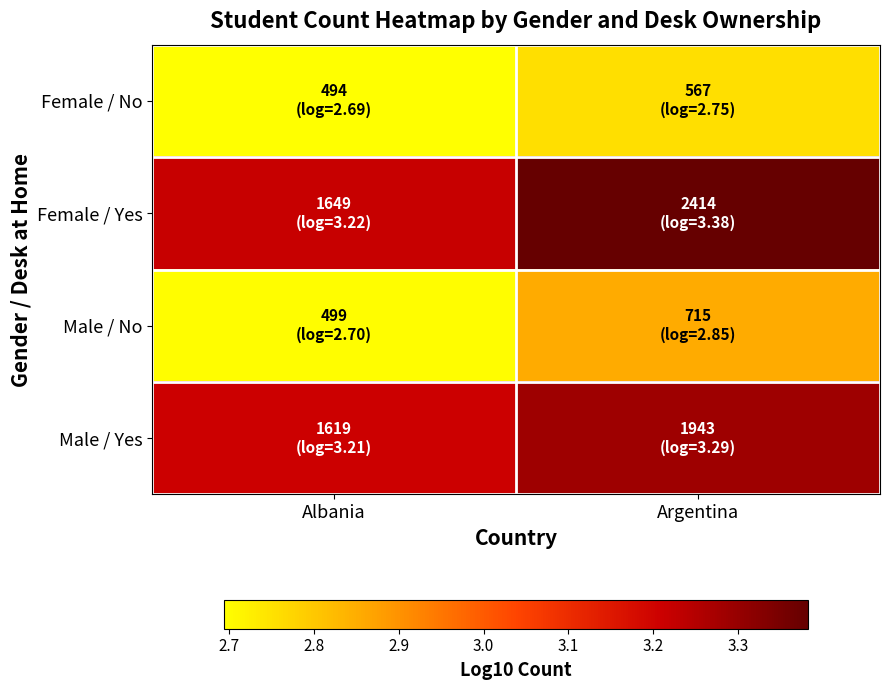

At how many categories does at least one series exceed 2?

2